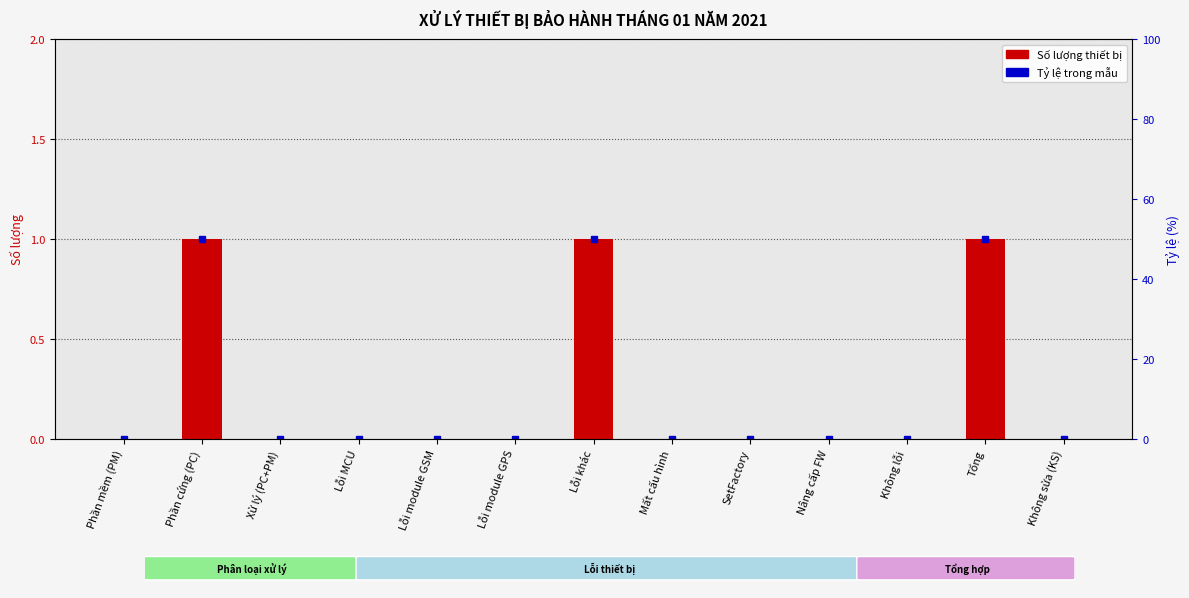

What value does the data have at Lỗi khác?

1